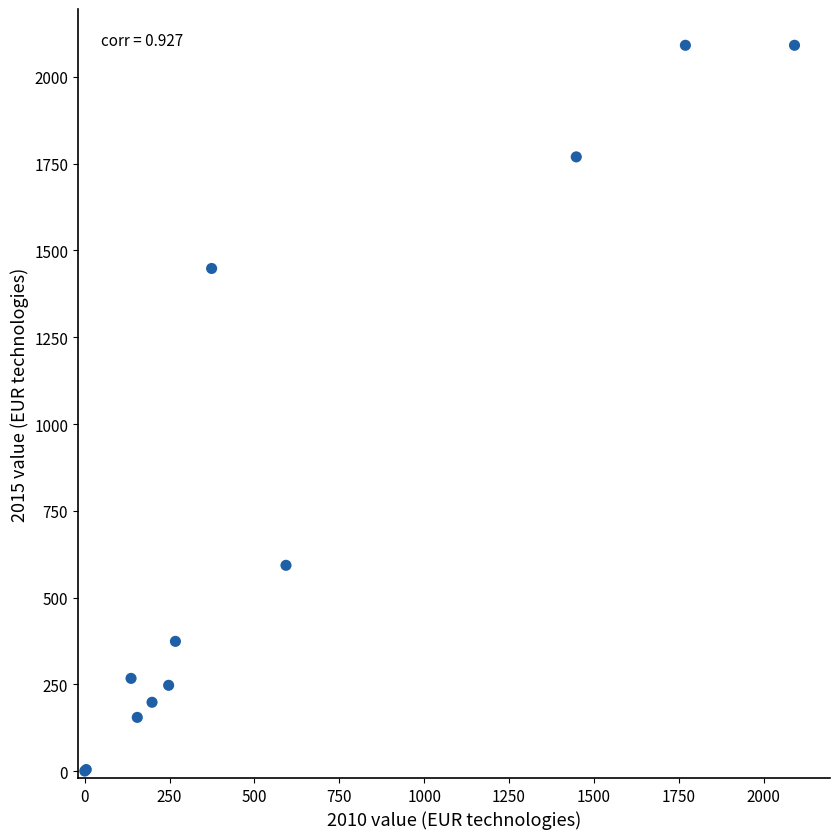

What Y value in the scatter plot is closest to 1045?

1448.1